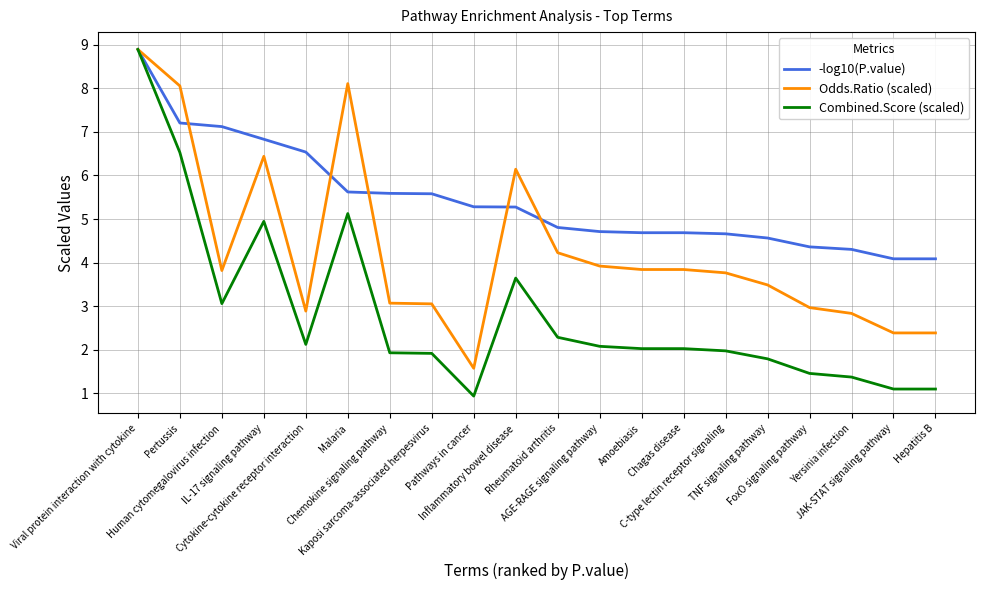

At which category does the chart reach its minimum across all series?

Pathways in cancer